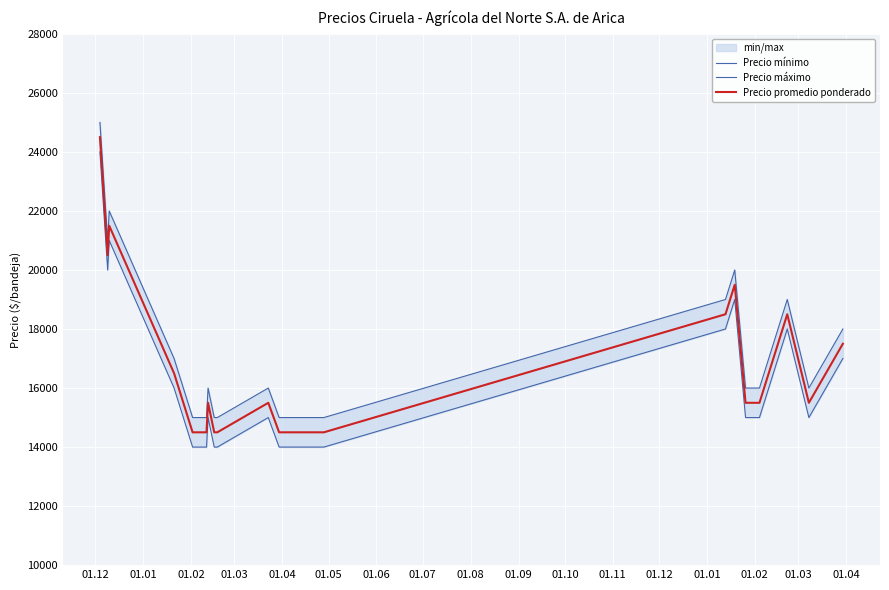

At which label is Precio máximo closest to 20000?

01.02